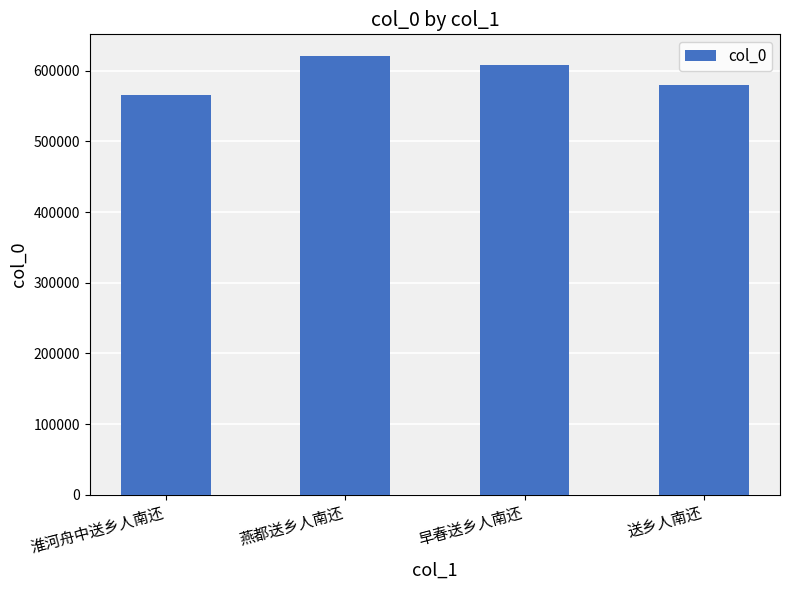

The chart shows a value of 608653 at 早春送乡人南还. True or false?

True